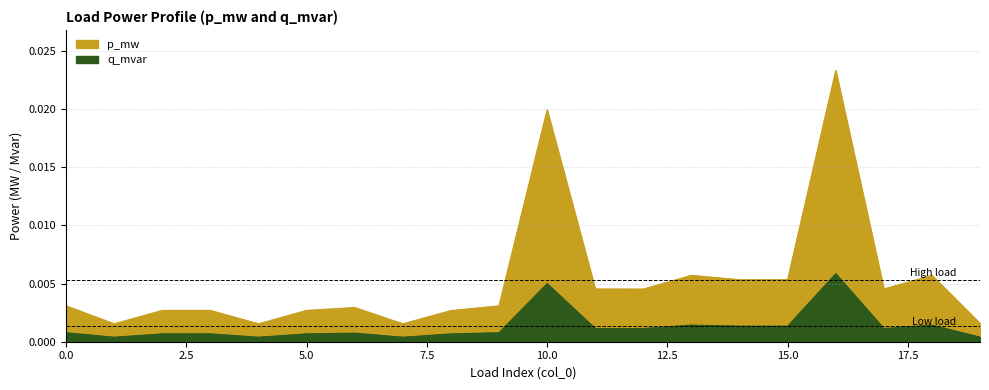

Which category has the lowest value in the q_mvar series?

1